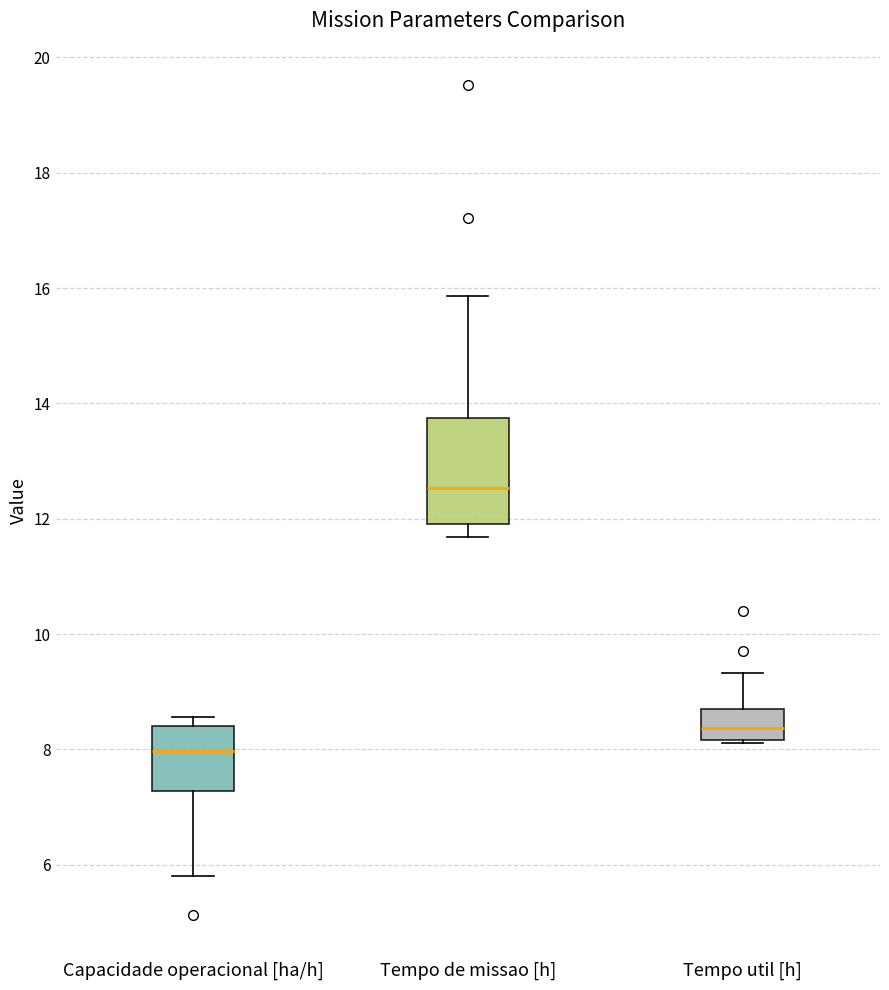

Which box has the lowest median line?

Capacidade operacional [ha/h]